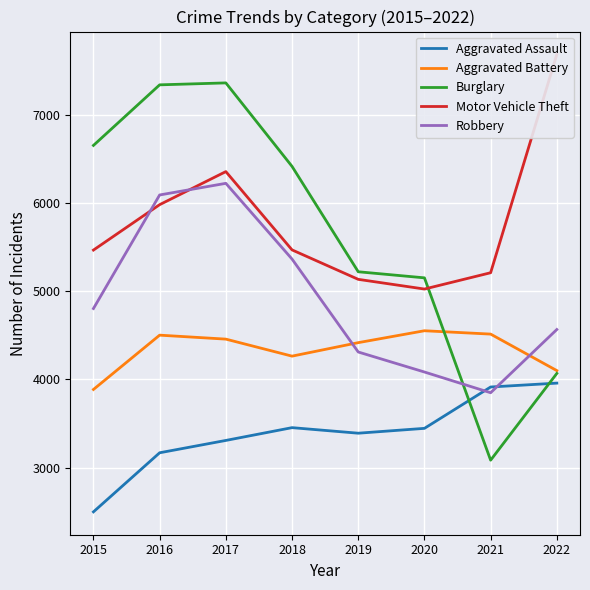

What is the spread (max minus min) of values at 2020?

1707